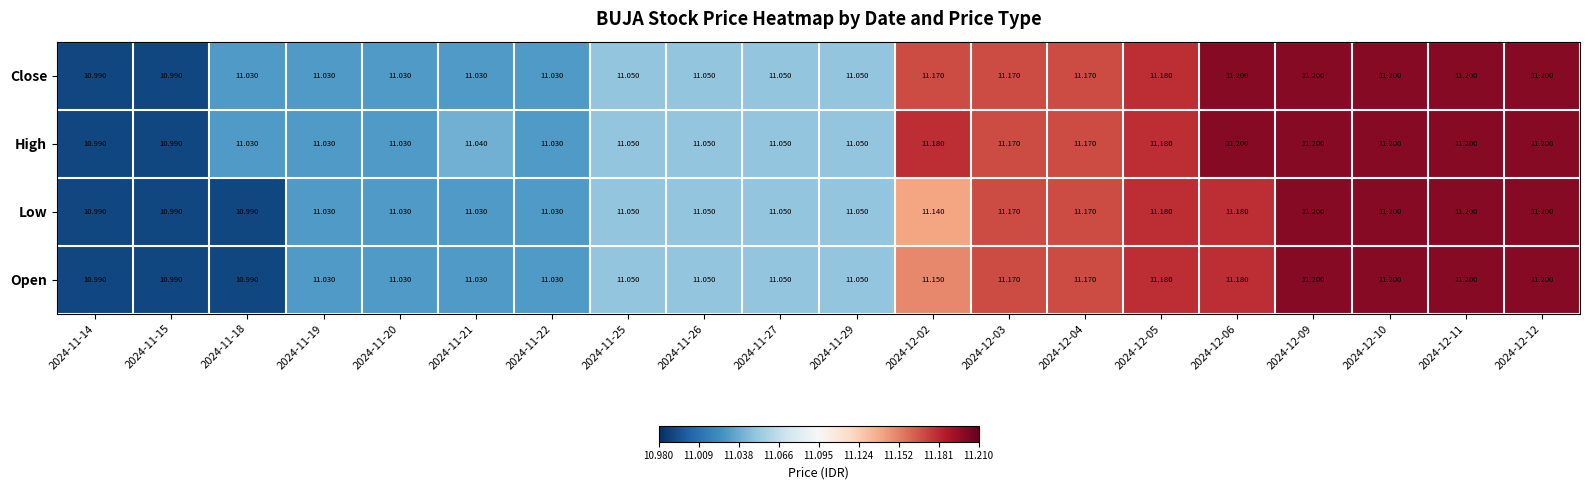

Which series has the largest total across all categories?

High